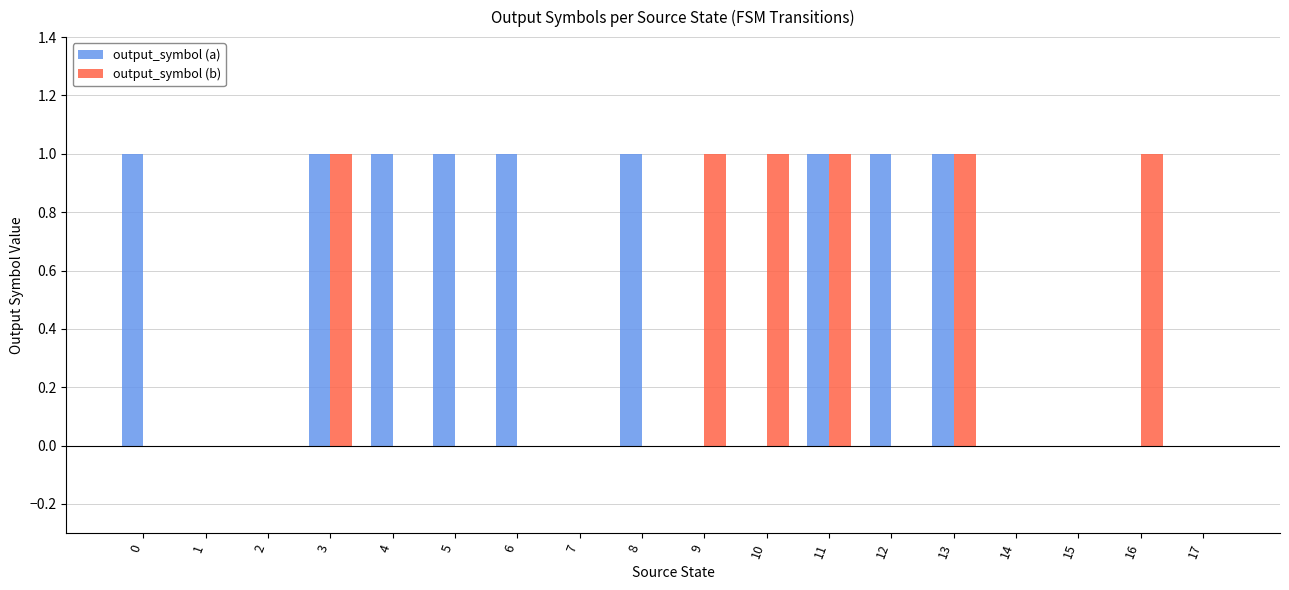

Which series has the largest total across all categories?

output_symbol (a)